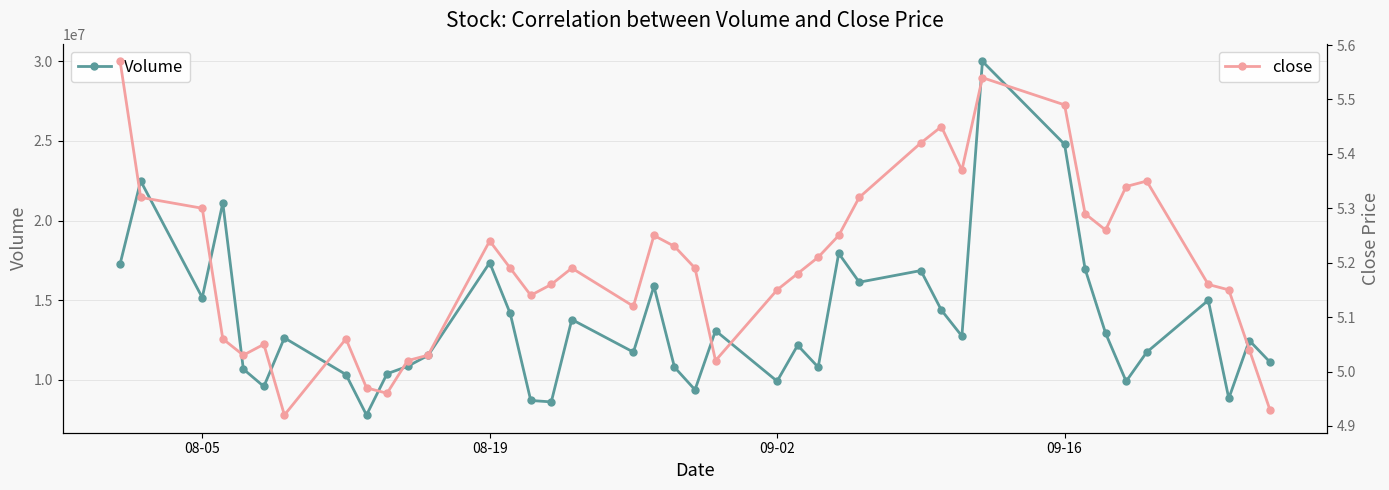

True or false: close has more than 1 interior local peaks.

True